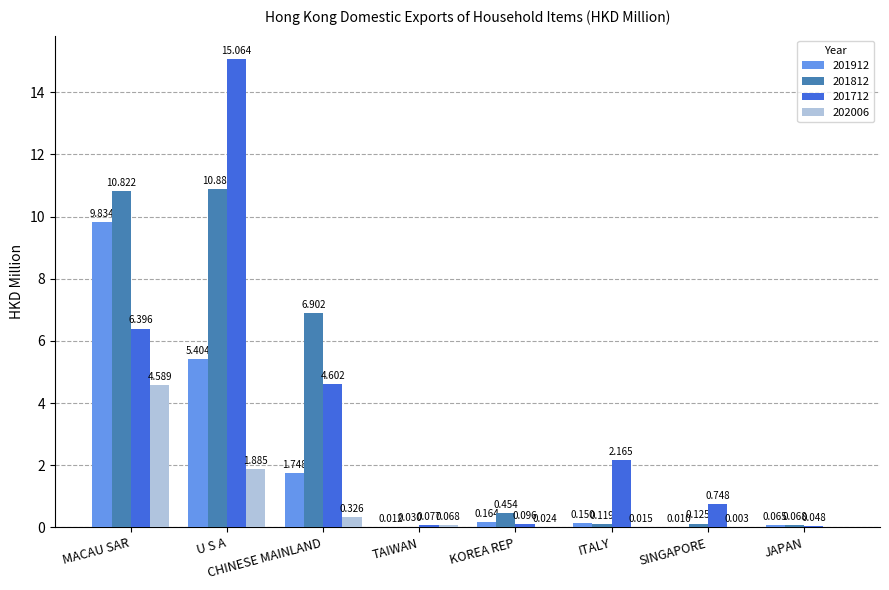

At which label is 201912 closest to 4?

U S A